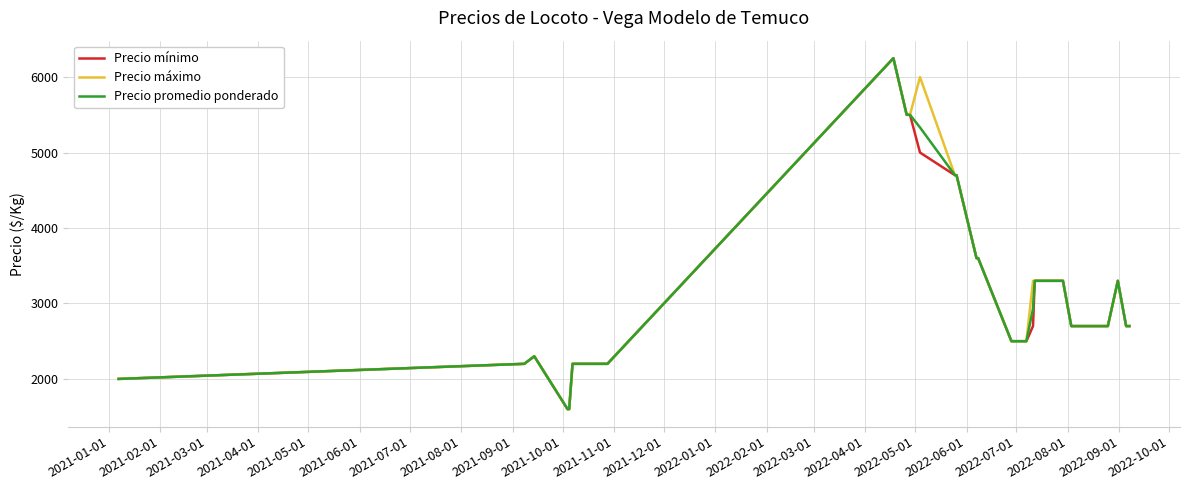

What is the highest value of the Precio máximo series?

6250